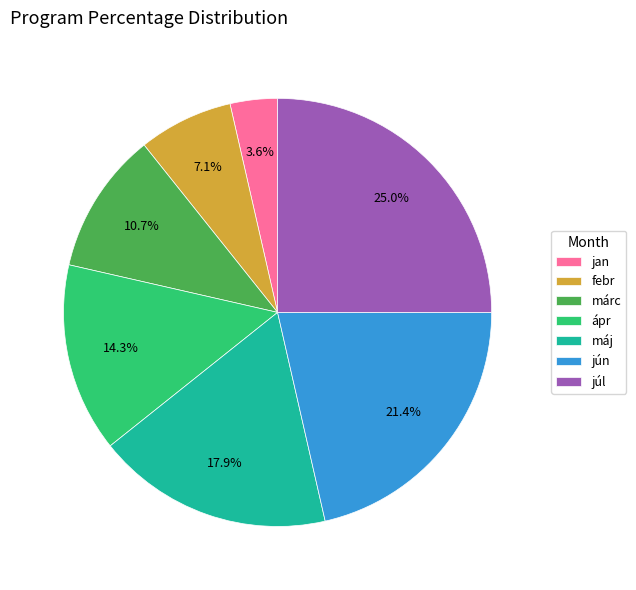

Is febr the majority of the pie?

No